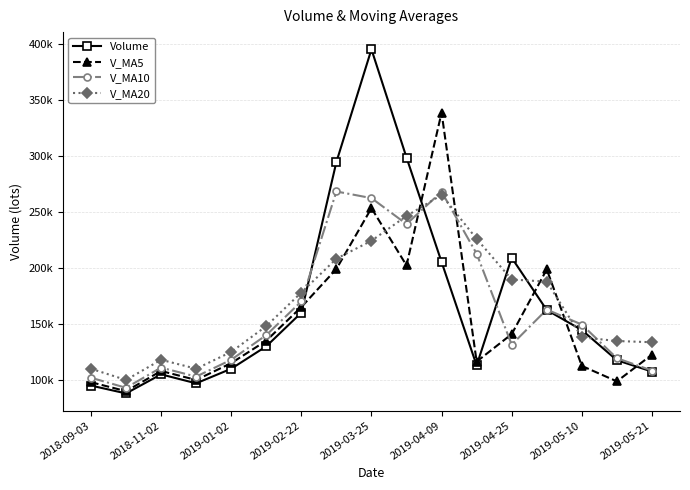

Reading left to right, transcribe all the data shown in this chart.

Volume: 95000	88000	105000	97000	110000	130000	160000	294385	394895	298397	205220	112938	208991	162366	144534	117600	107494
V_MA5: 98000	90000	108000	100000	115000	135000	165000	198981	253258	202139	338397	116372	140890	198614	112523	98740	122547
V_MA10: 102000	93000	111000	103000	118000	140000	170000	268105	262200	239027	267879	212611	131473	162817	149399	119406	108403
V_MA20: 110000	100000	118000	110000	125000	148000	178000	208171	224142	246252	265039	225819	189594	187714	138047	134727	133650